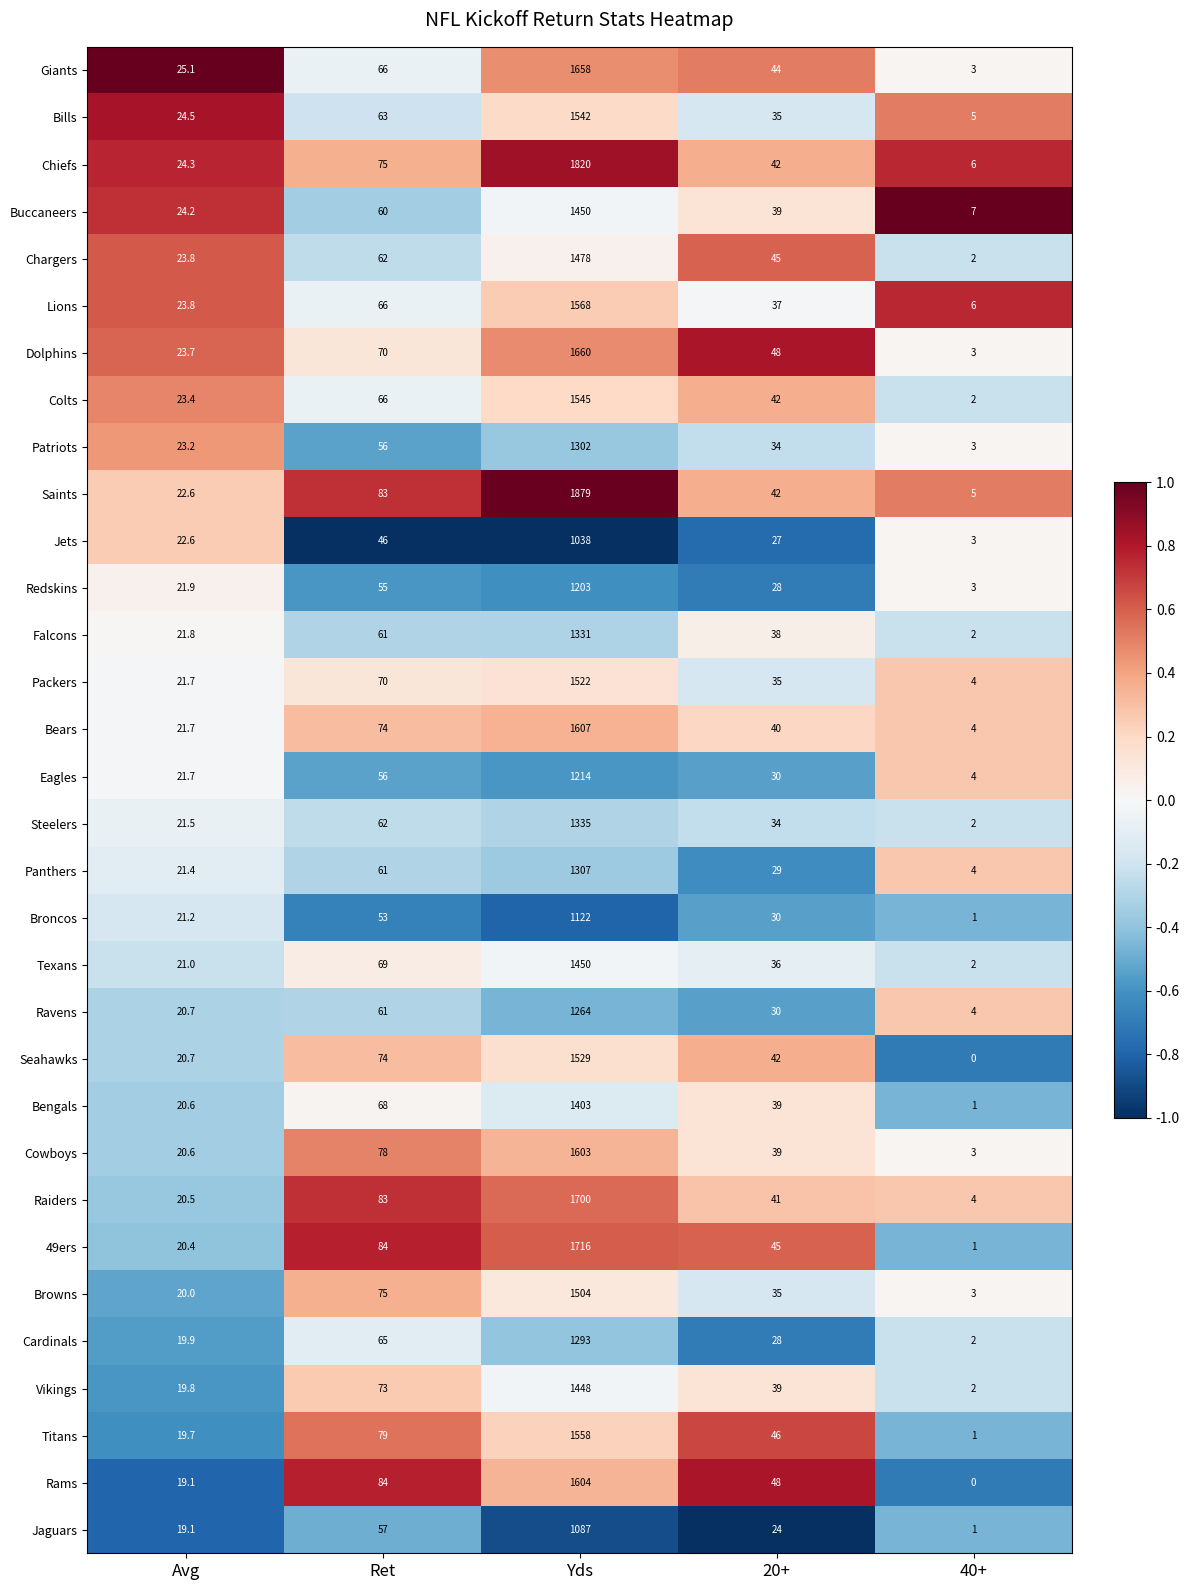

List the labels in order of Buccaneers value, smallest first.

40+, Avg, 20+, Ret, Yds